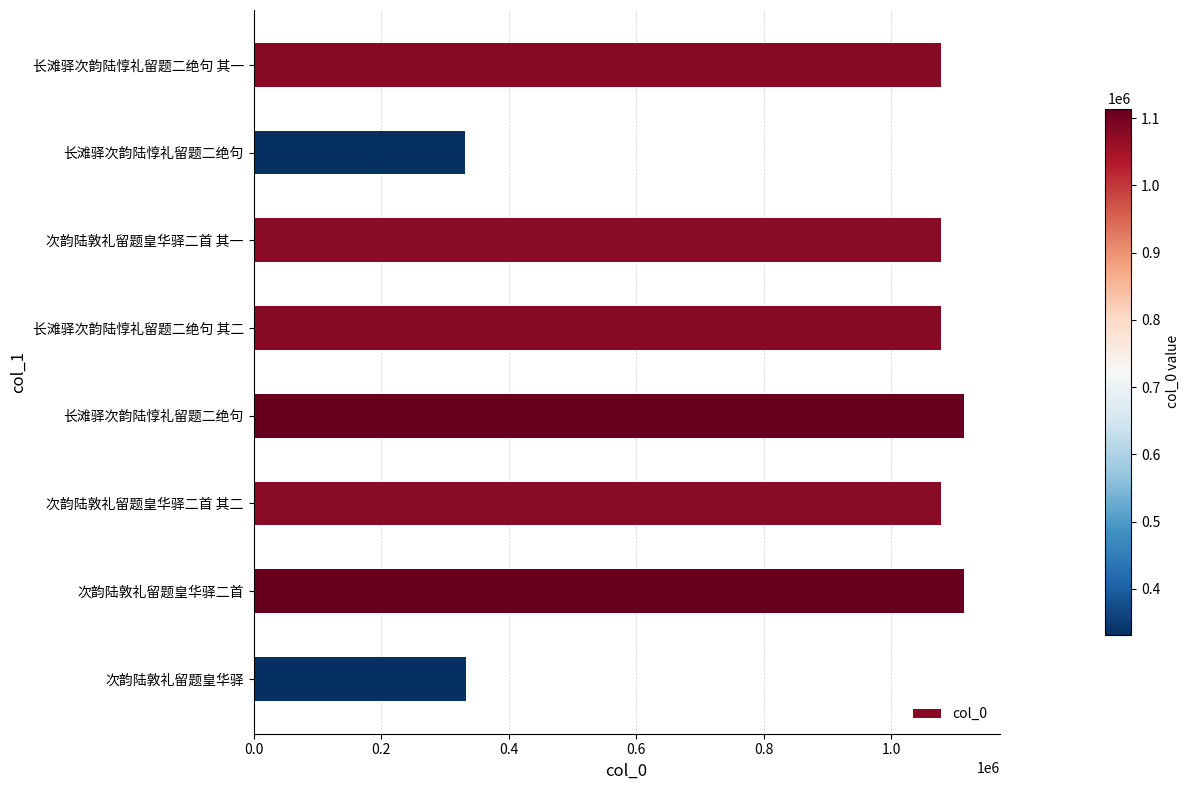

What is the difference between the maximum and minimum values?

782809